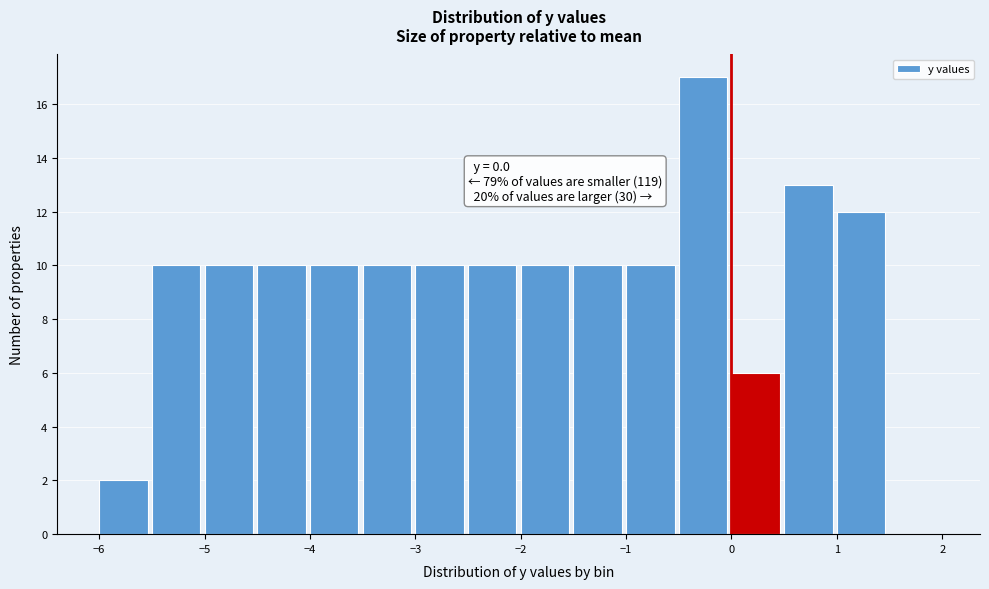

Over which range of the x-axis is the bar tallest?

-0.5 to 0.0